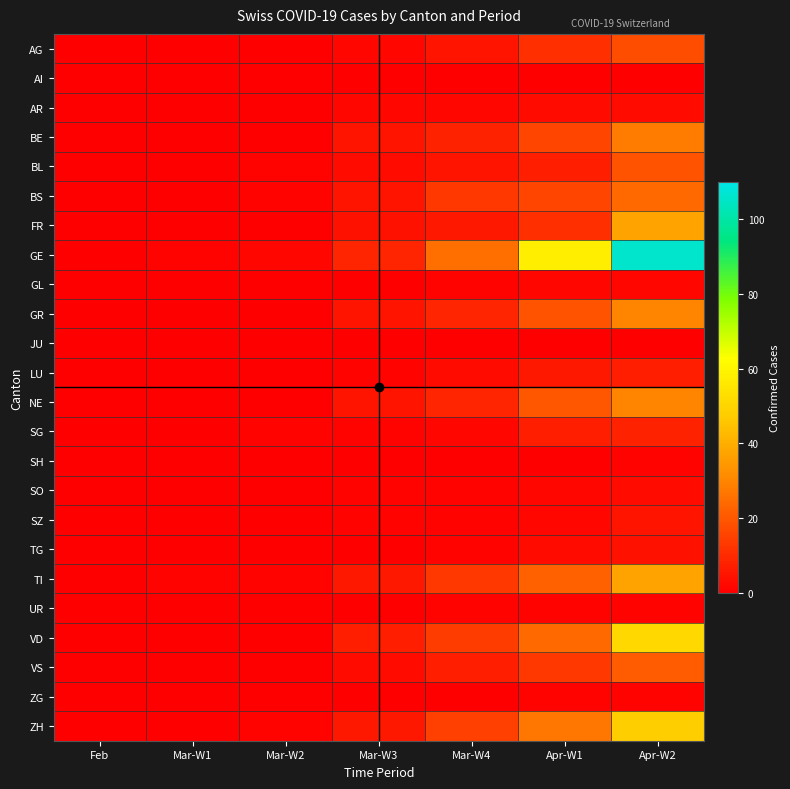

At which category does the chart reach its minimum across all series?

Feb